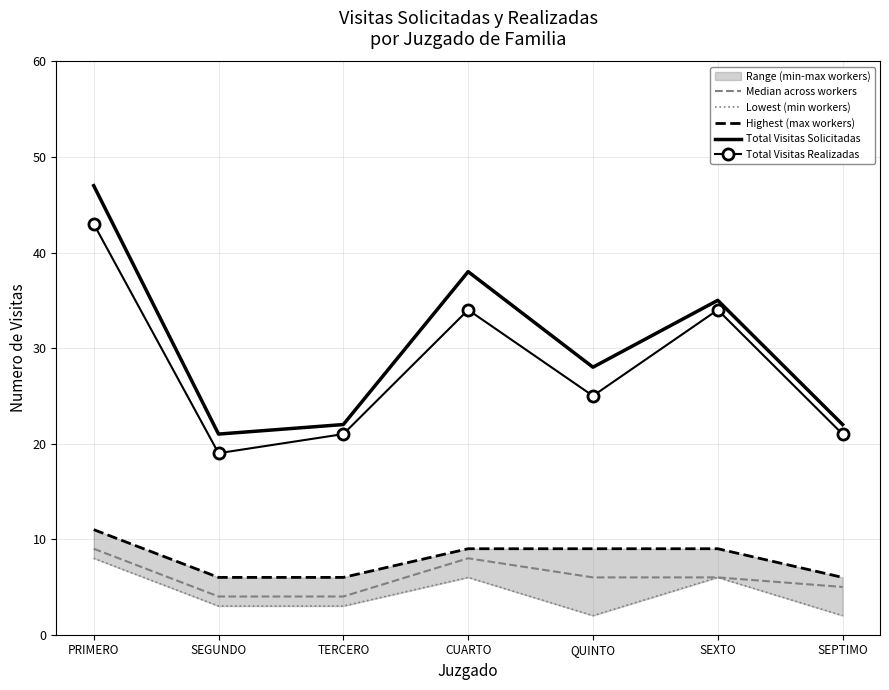

What position from the left is CUARTO?

4